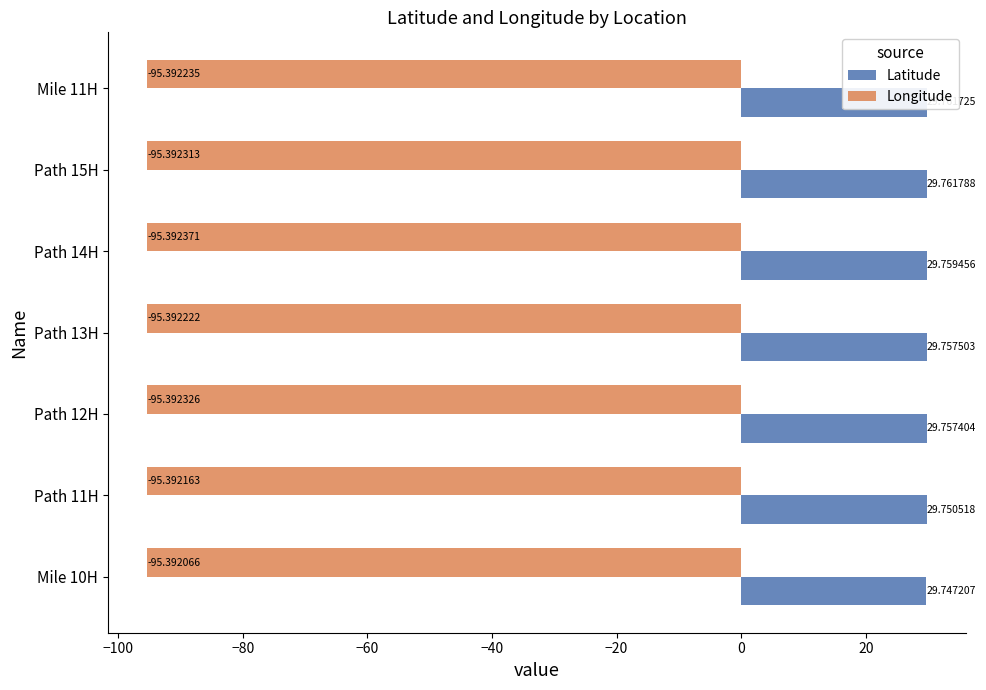

Rank the series by their maximum value, from lowest to highest.

Longitude, Latitude